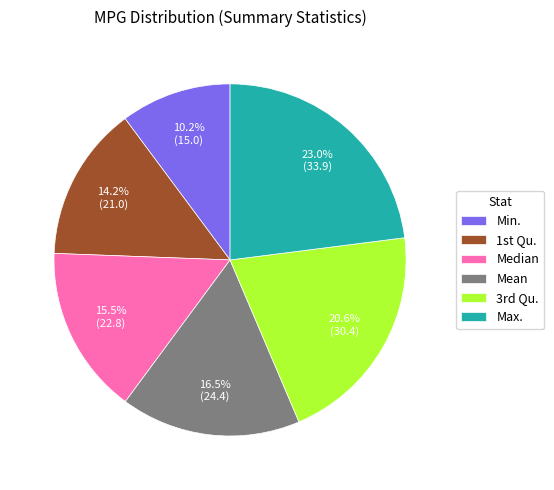

What is the largest slice in the pie chart?

Max.